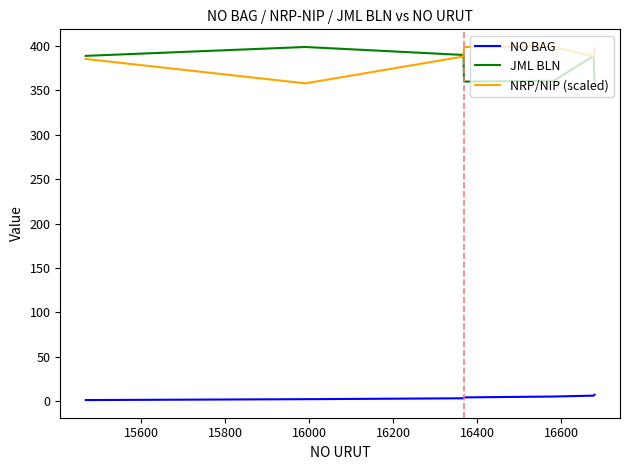

At how many categories does at least one series exceed 19?

7